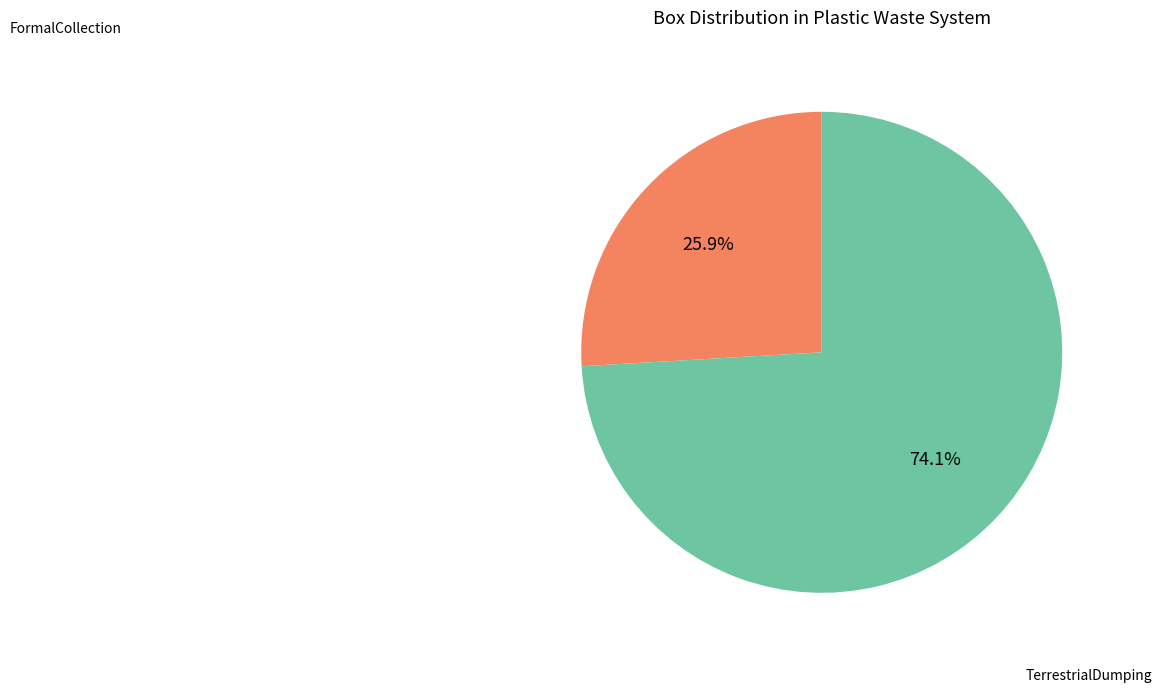

Count the number of slices in the pie.

2